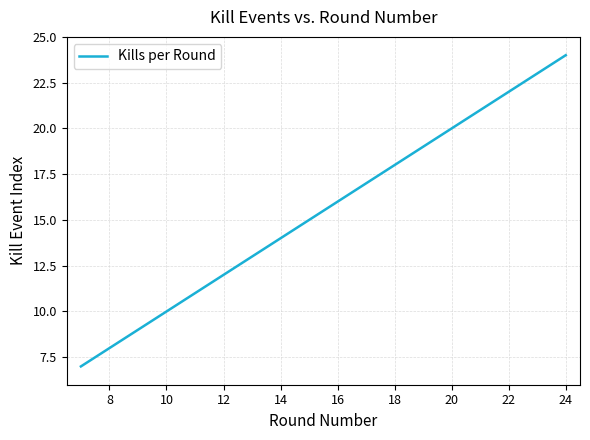

What is the minimum value shown in the chart?

7